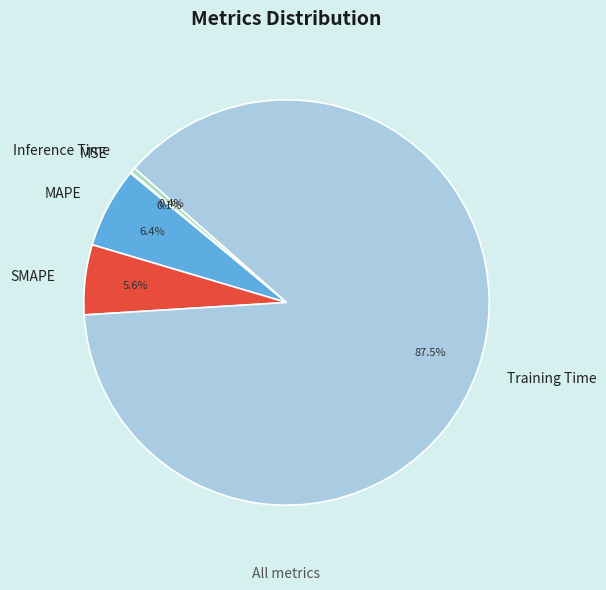

What is the largest slice in the pie chart?

Training Time